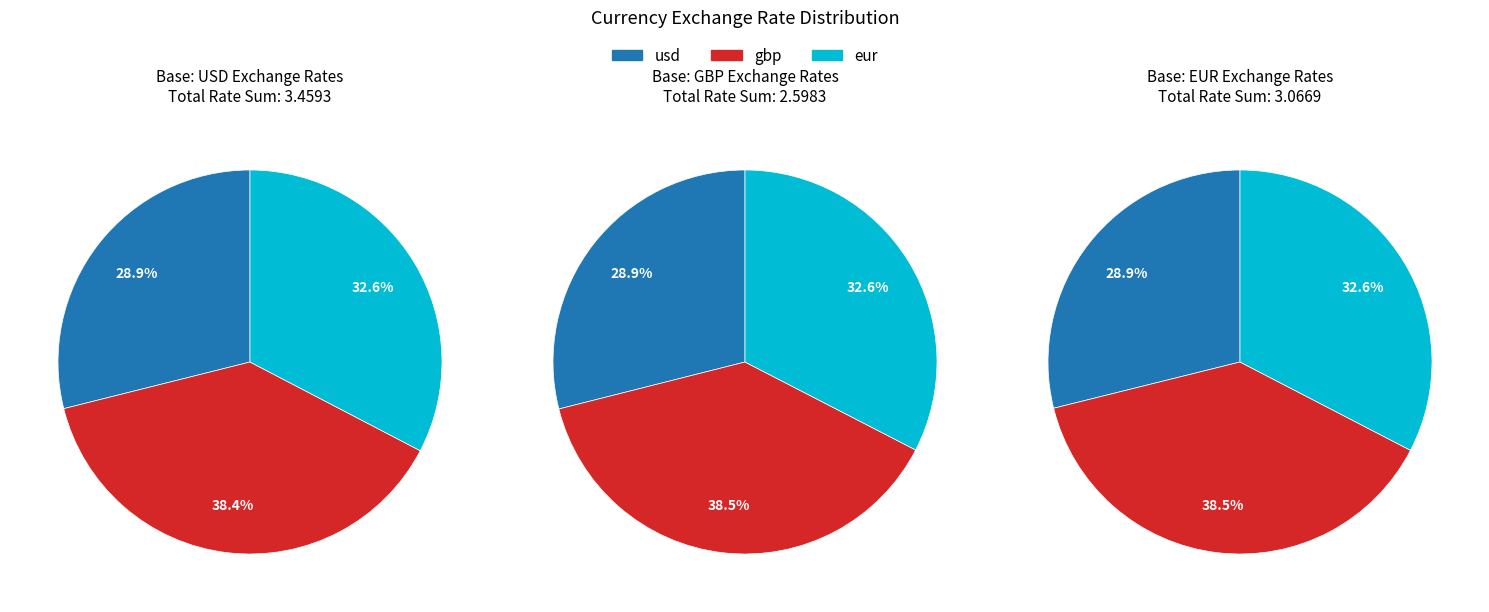

Which slice is the smallest?

usd